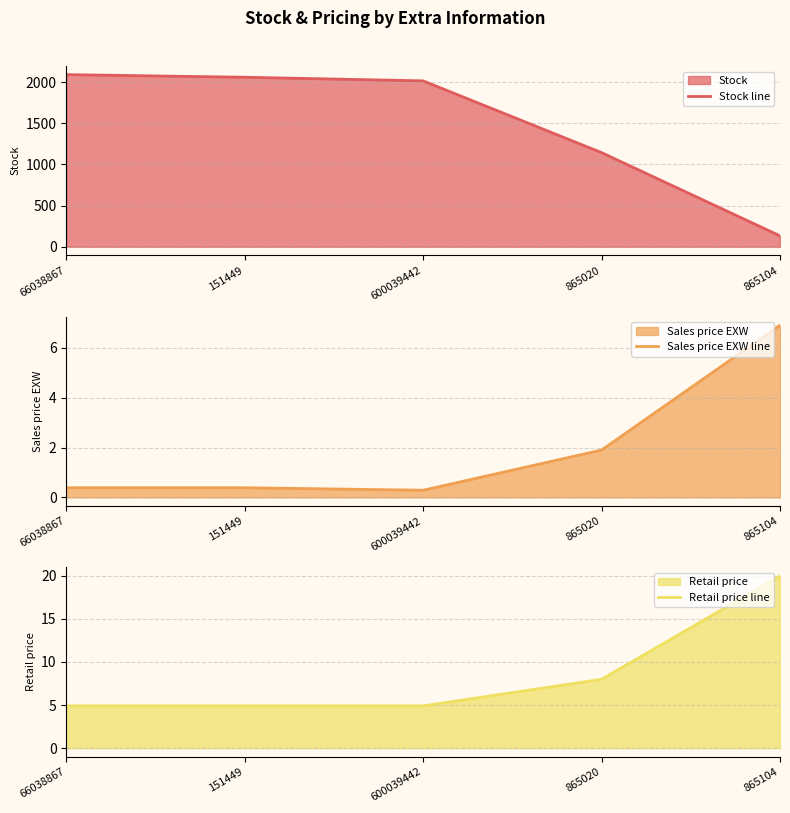

At which category is the sum across all series the highest?

66038867